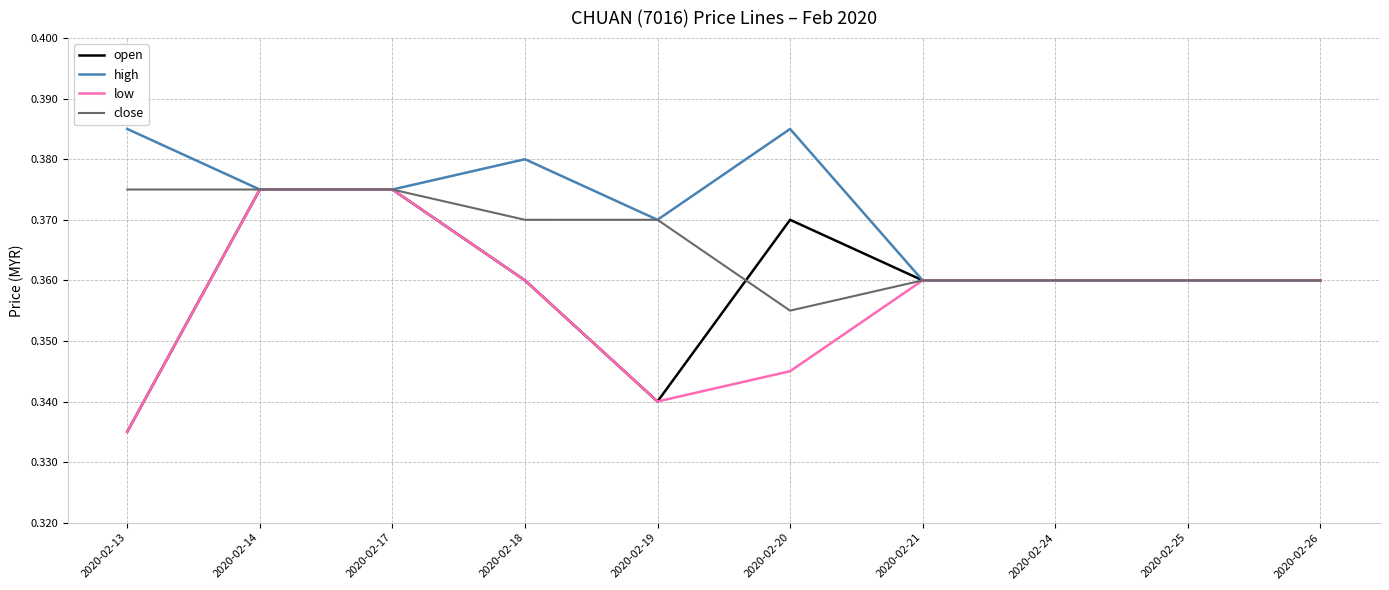

Count the low values in the range 0 to 1.

10